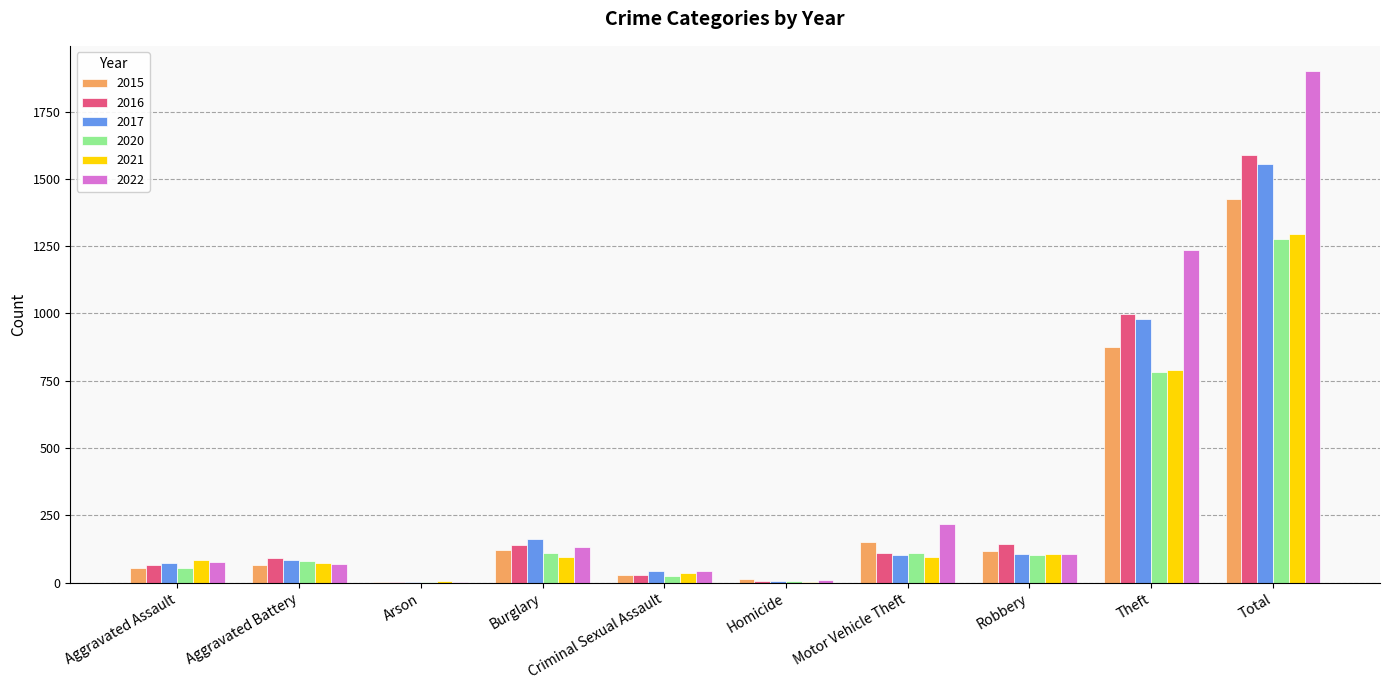

At which category is the sum across all series the highest?

Total